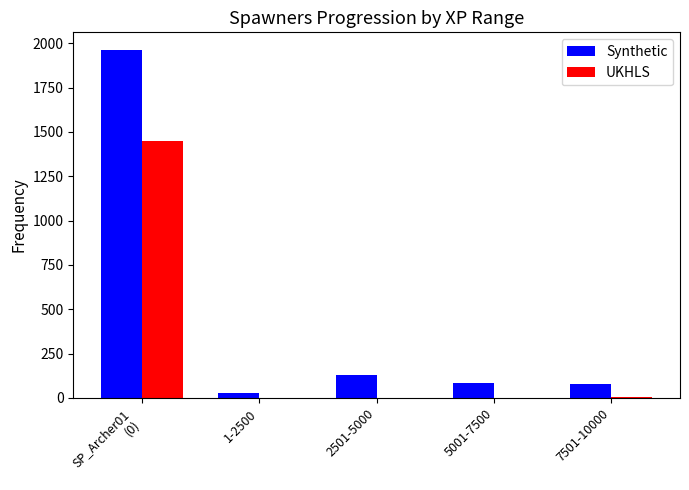

Where is Synthetic nearest to the value 997?

2501-5000